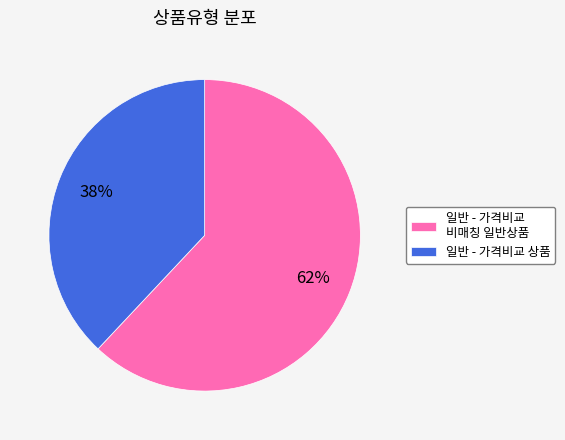

Rank the categories by value from lowest to highest.

일반 - 가격비교 상품, 일반 - 가격비교 비매칭 일반상품